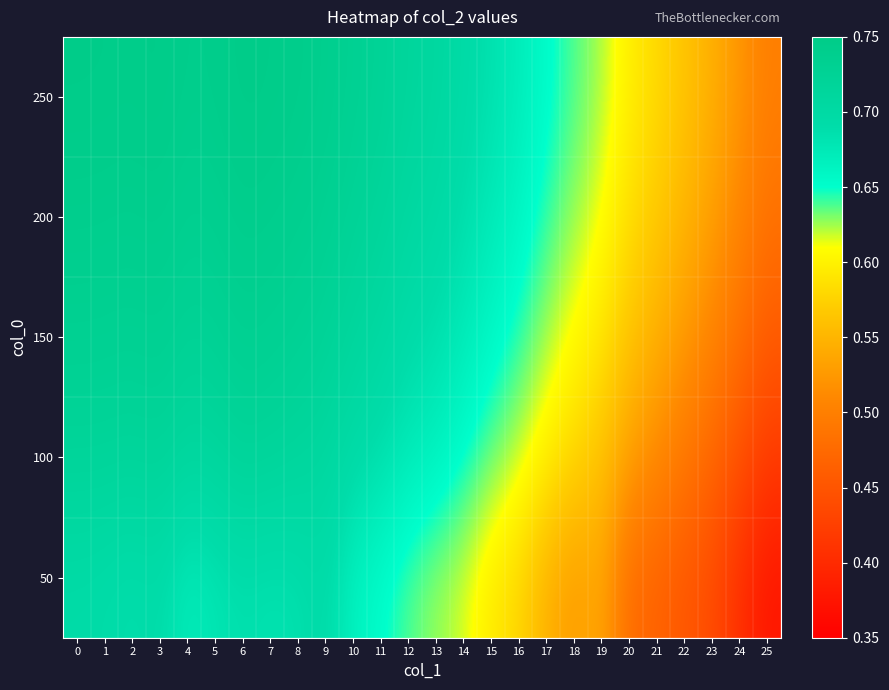

Rank the series by their maximum value, from lowest to highest.

50, 100, 150, 200, 250